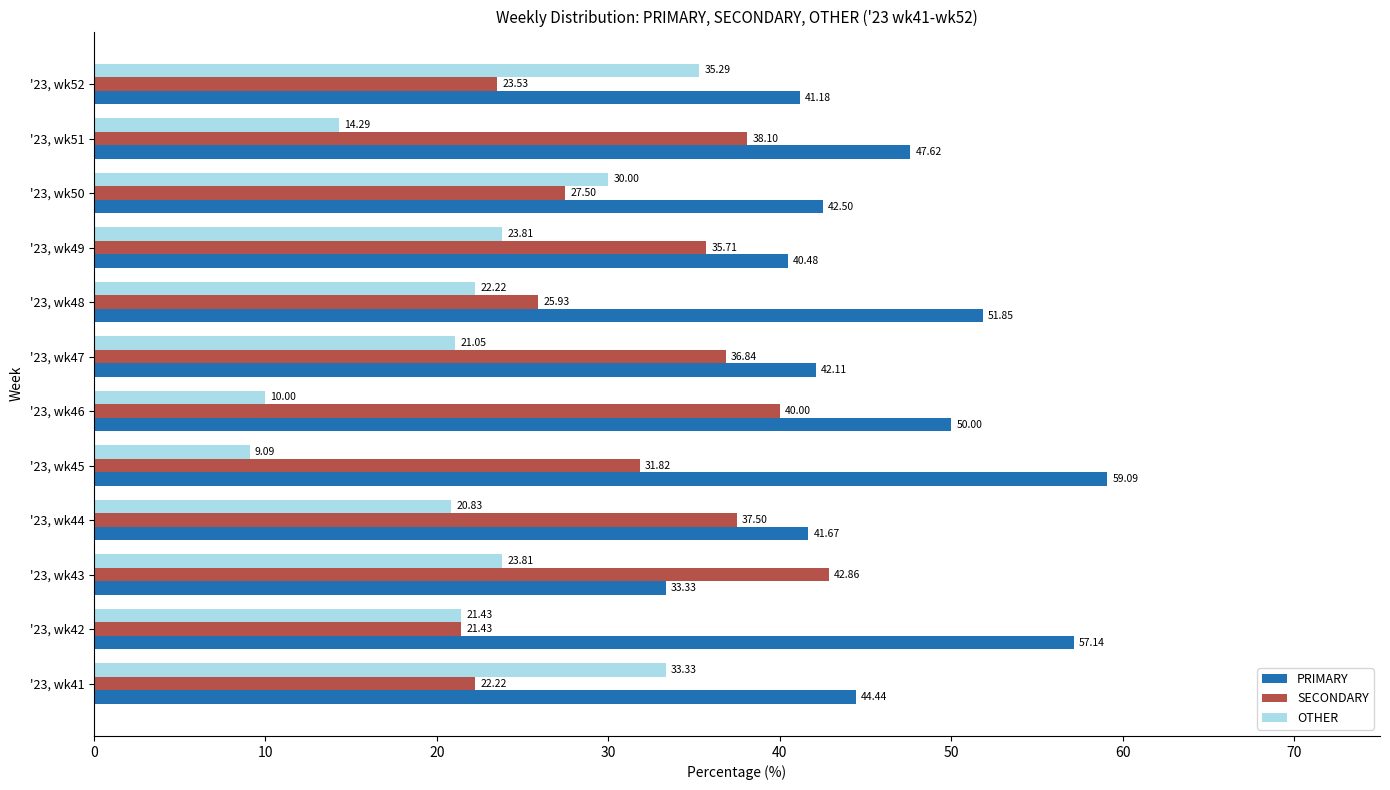

What is the sum of the OTHER values at '23, wk50 and '23, wk45?

39.1